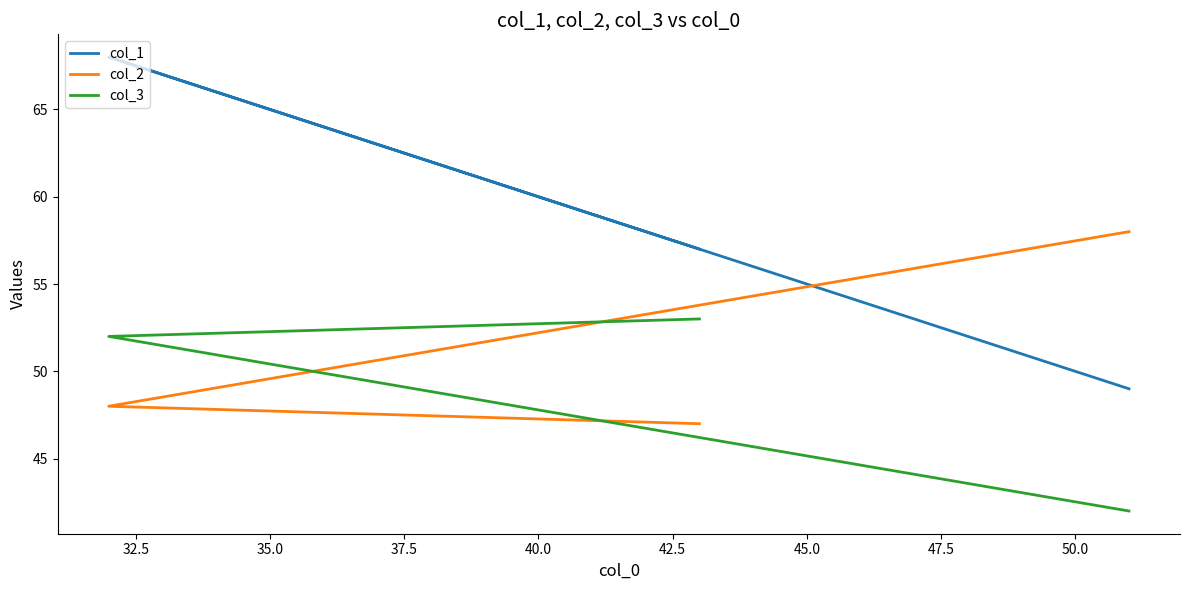

Between 32.5 and 35.0, which is larger?

32.5